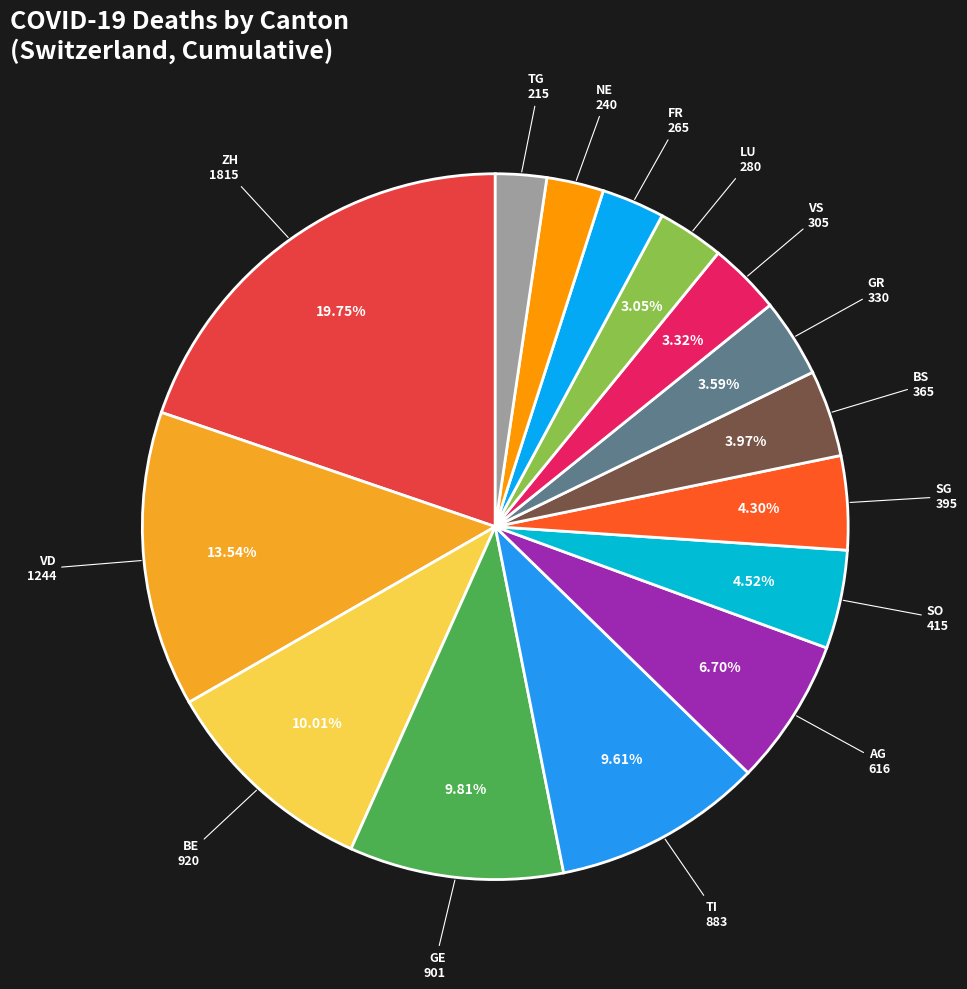

Which slice is the largest?

ZH